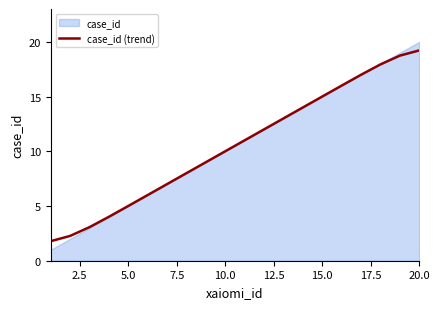

How many categories are shown in the chart?

20